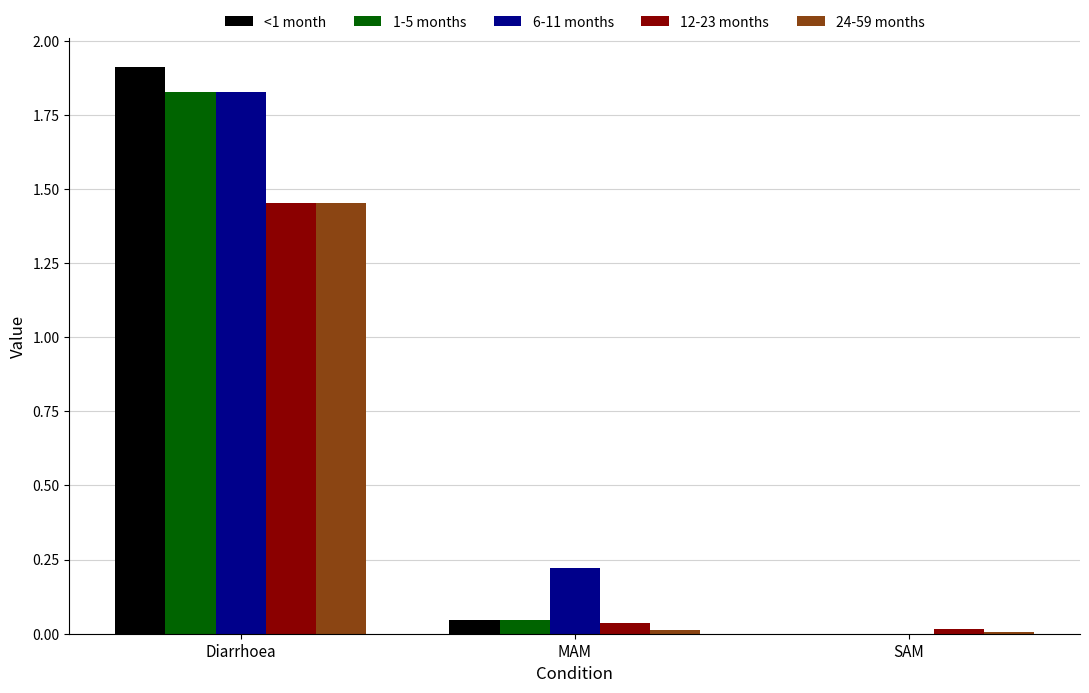

The 6-11 months series shows 0.7 at Diarrhoea. True or false?

False